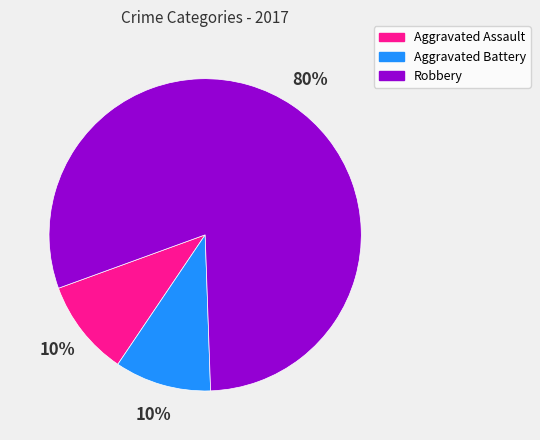

Which category has the biggest portion of the pie?

Robbery